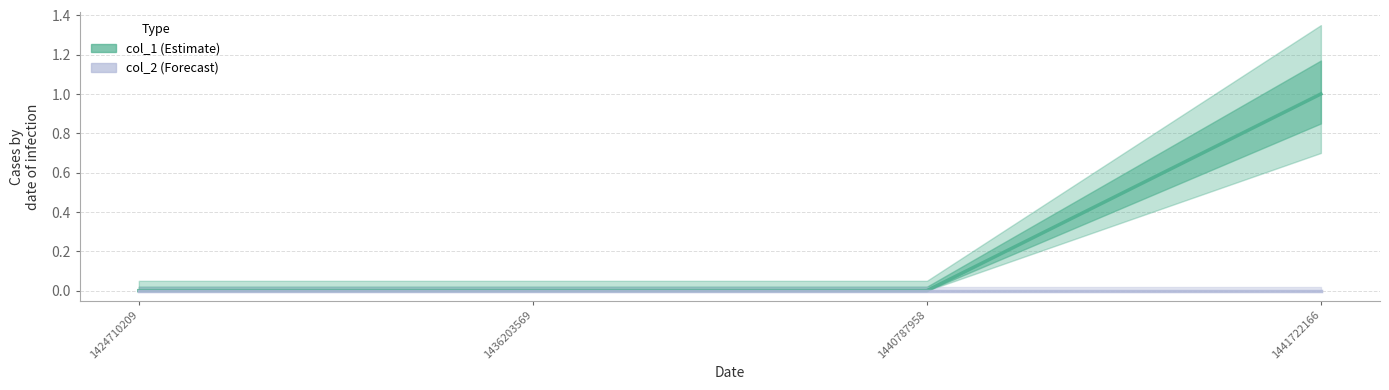

Reading right to left, extract all data points from this chart.

col_1: 1441722166=1	1440787958=0	1436203569=0	1424710209=0
col_2: 1441722166=0	1440787958=0	1436203569=0	1424710209=0